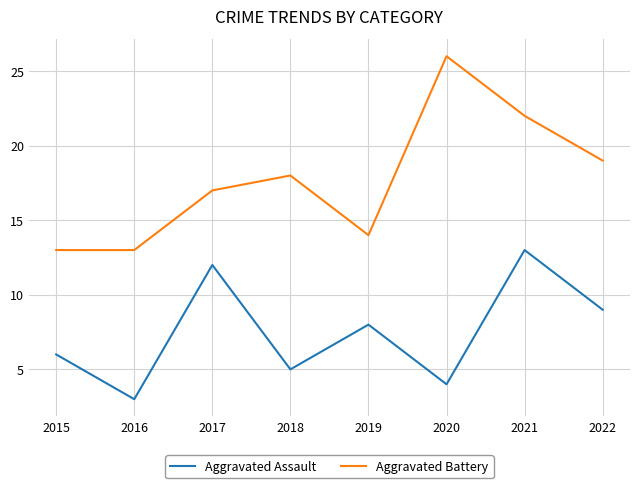

Reading left to right, transcribe all the data shown in this chart.

Aggravated Assault: 6	3	12	5	8	4	13	9
Aggravated Battery: 13	13	17	18	14	26	22	19